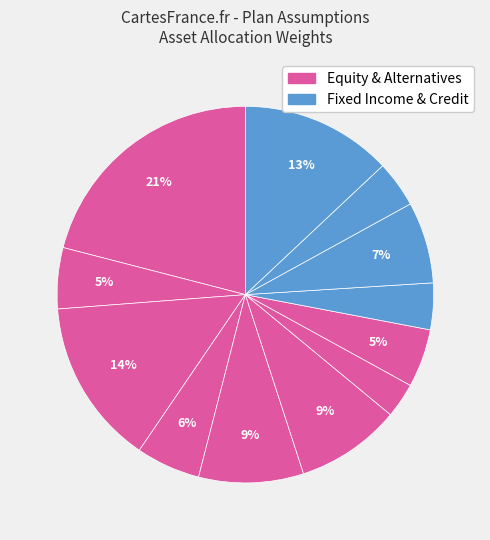

How many slices are in this pie chart?

12